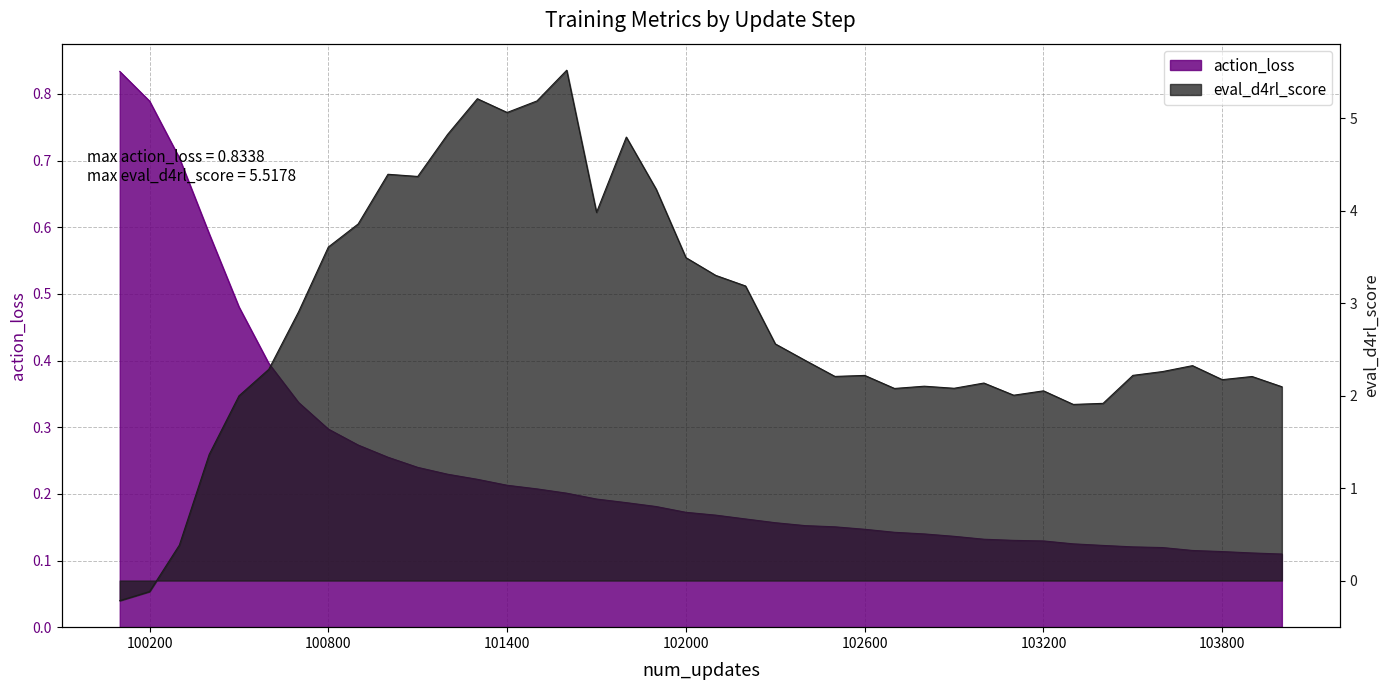

True or false: eval_d4rl_score has more than 1 points higher than both neighbors.

True